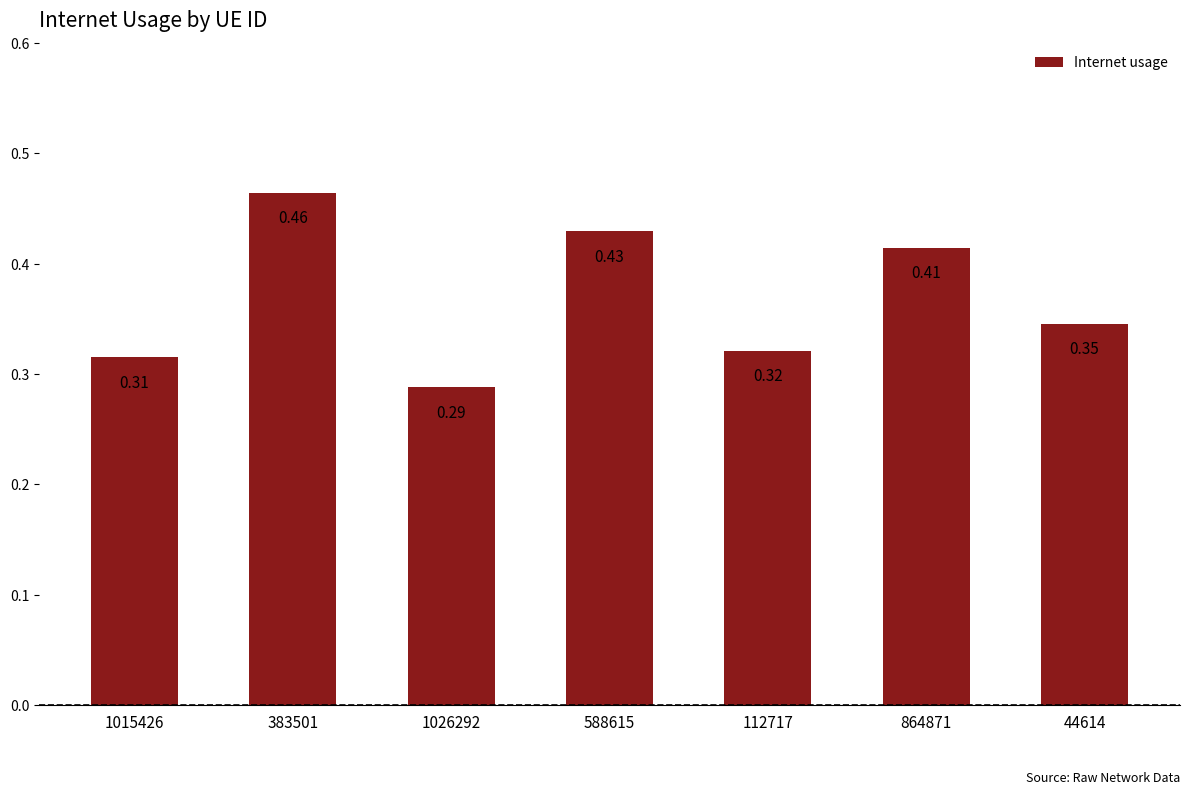

Rank the categories by value from highest to lowest.

383501, 588615, 864871, 44614, 112717, 1015426, 1026292